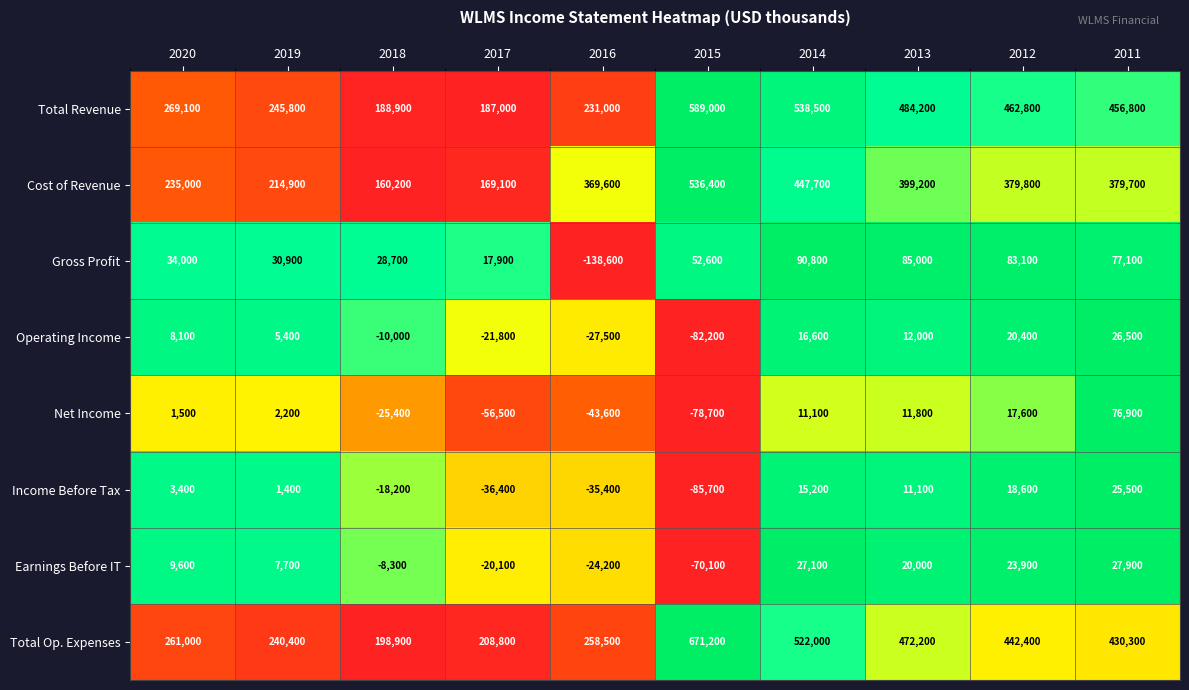

Where is Earnings Before IT nearest to the value -21100?

2017